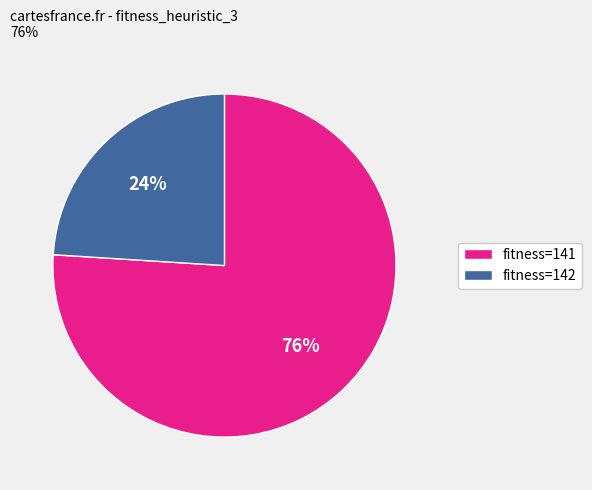

Which category has the smallest portion of the pie?

fitness=142